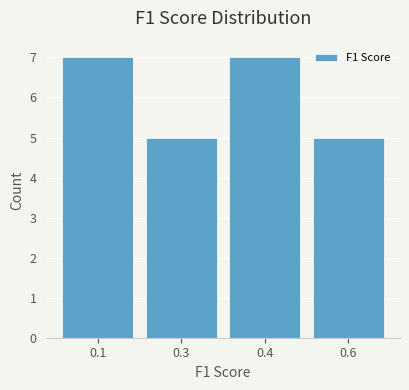

Reading right to left, list all the values displayed in this chart.

5	7	5	7